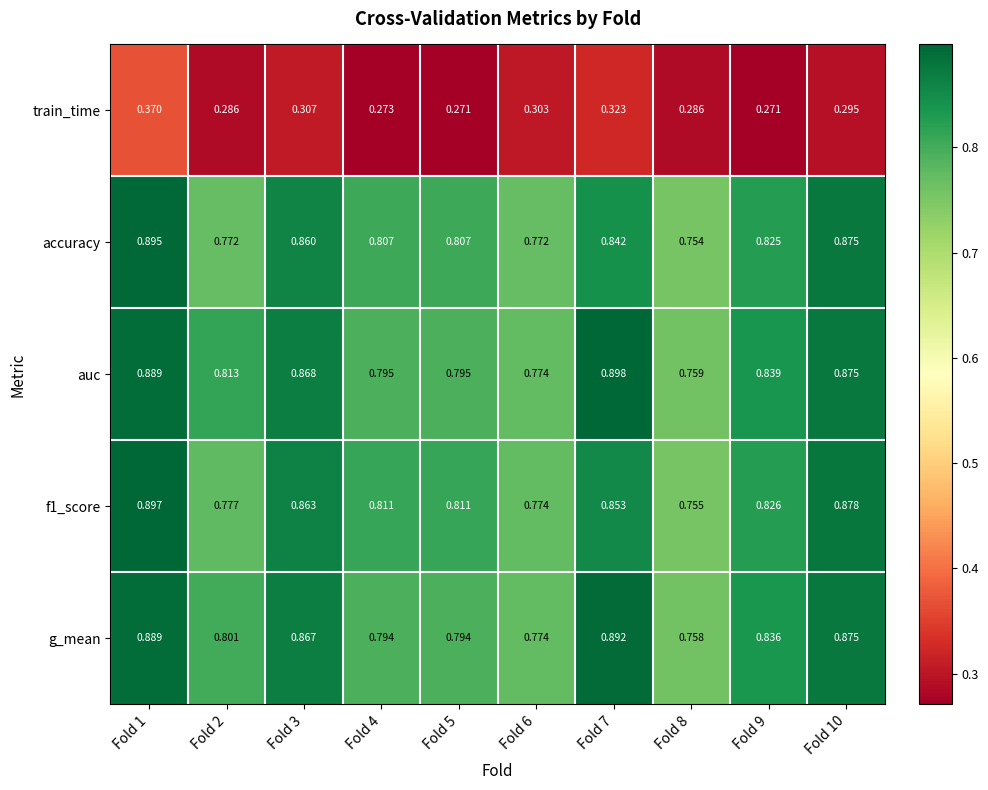

Which series has the largest total across all categories?

auc